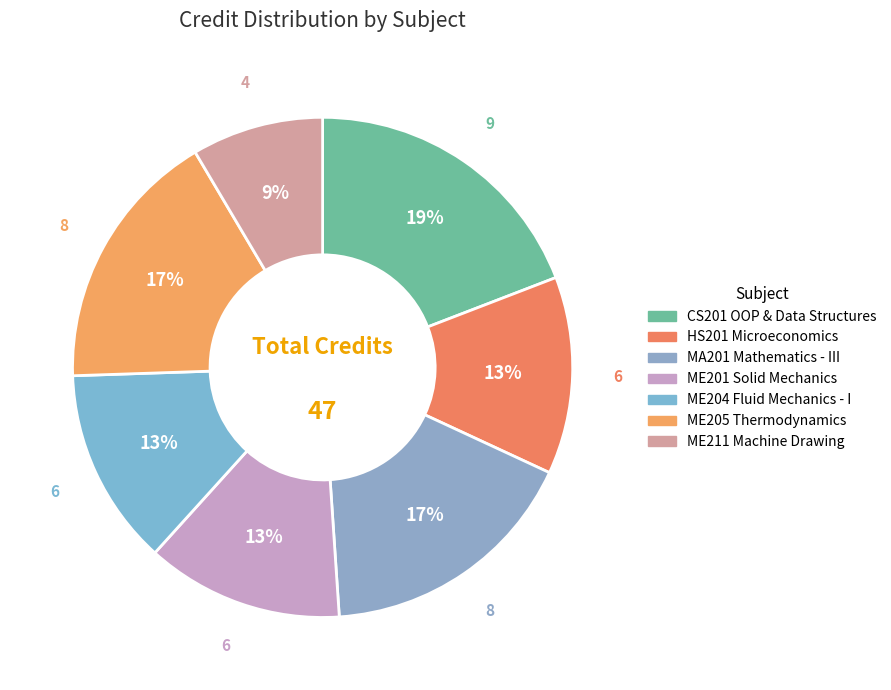

Which slice is the largest?

CS201 Object Oriented Programming